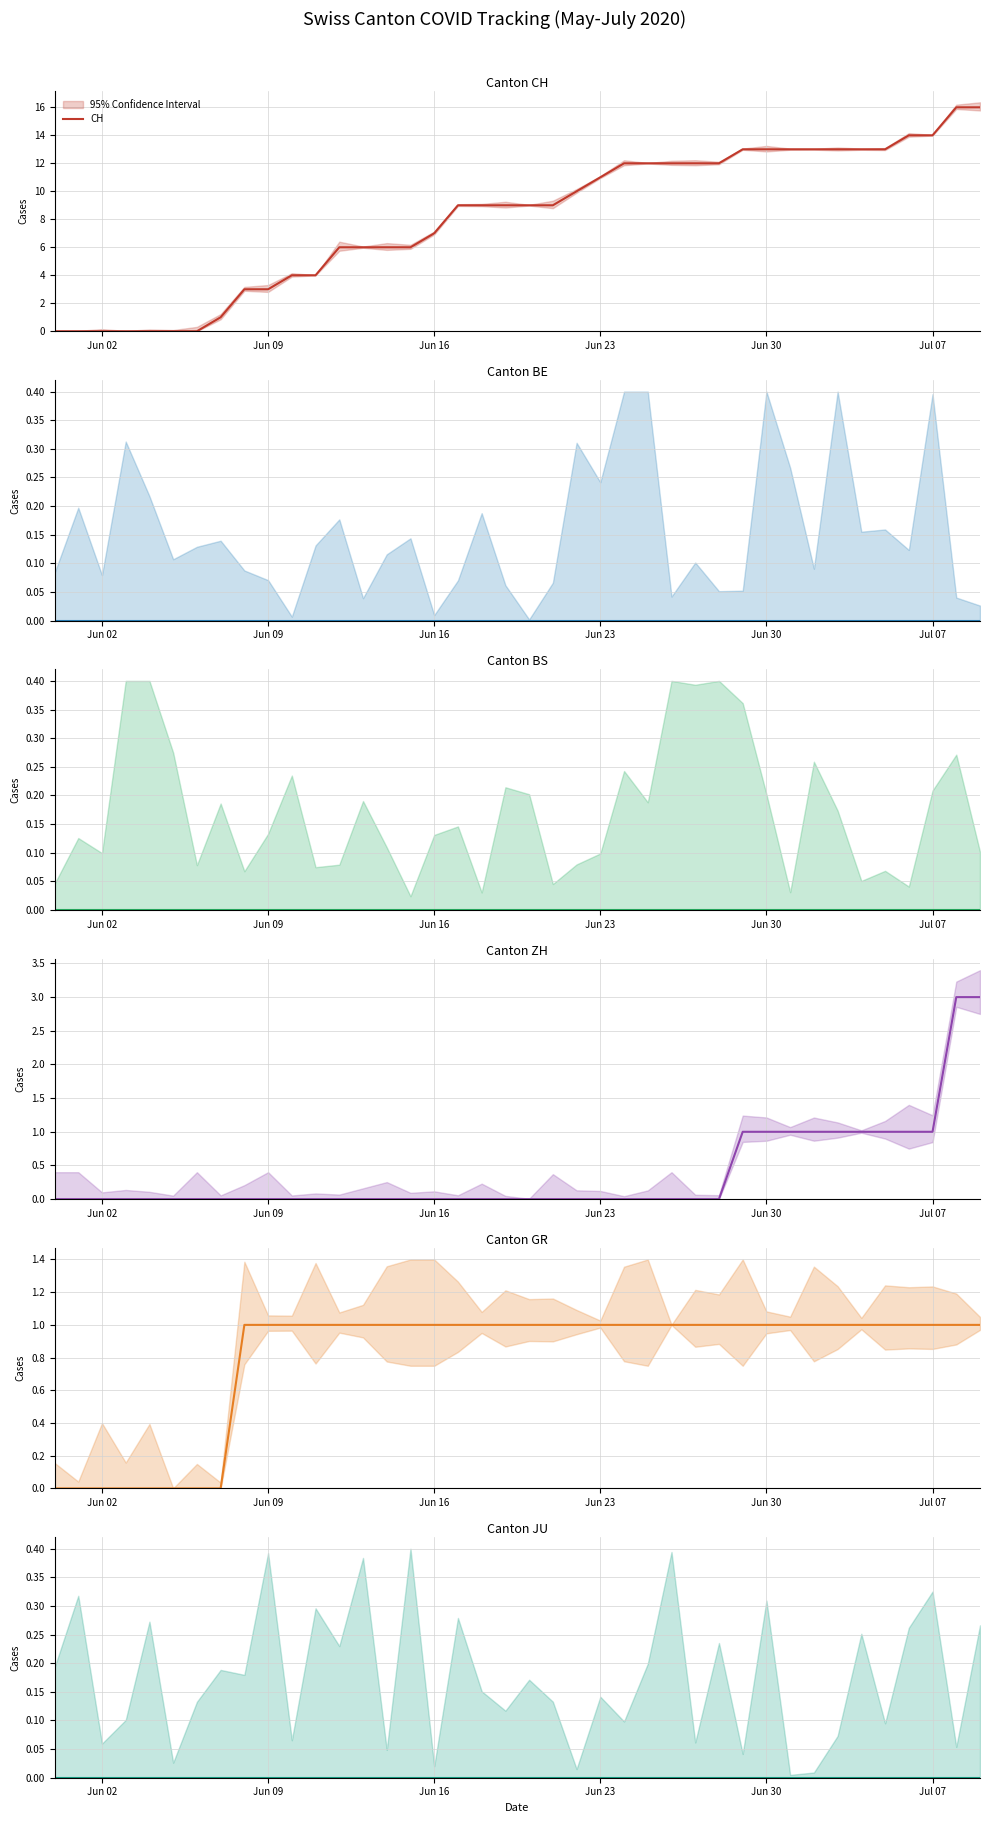

Count the GR values in the range 1 to 2.

32